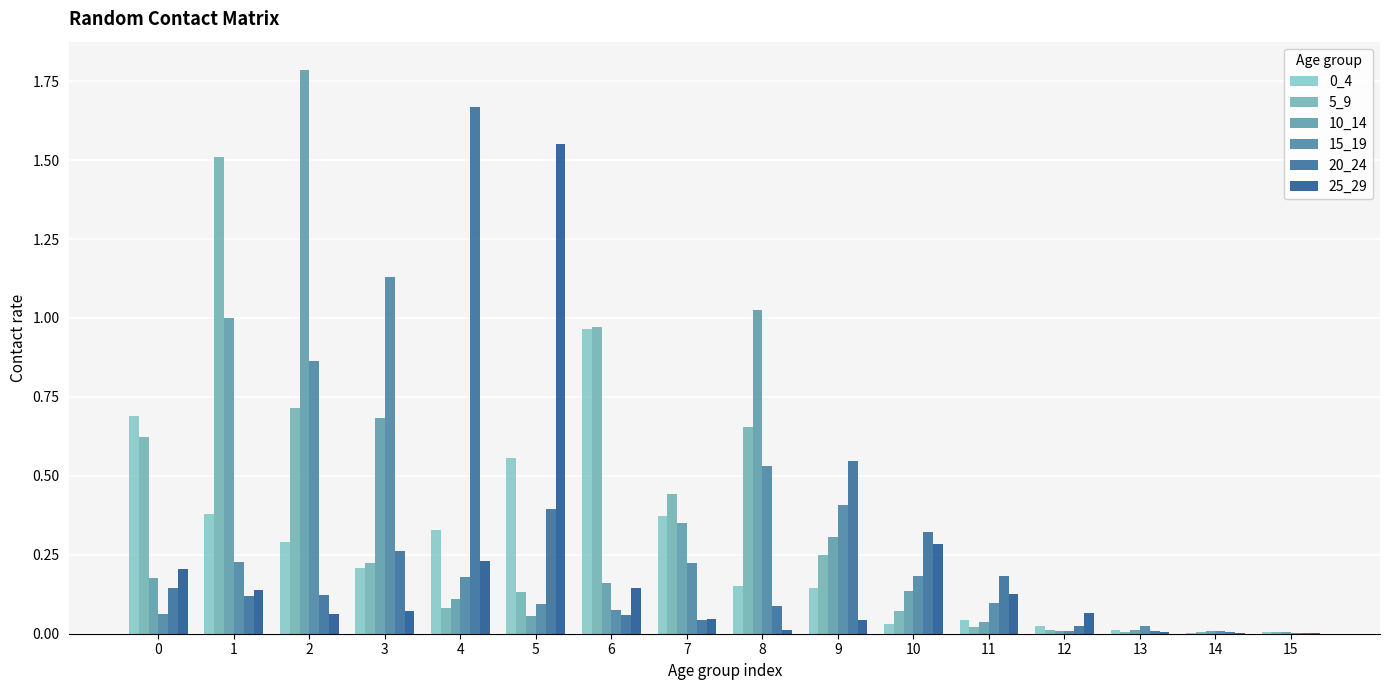

What is the greatest value displayed?

1.8